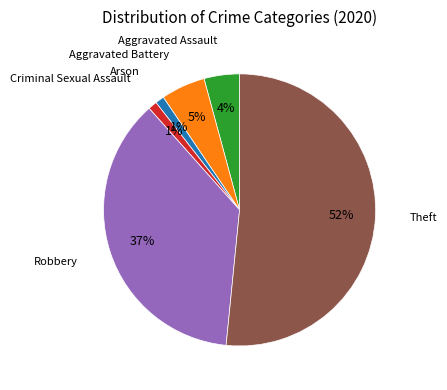

Does any single category account for the majority?

Yes